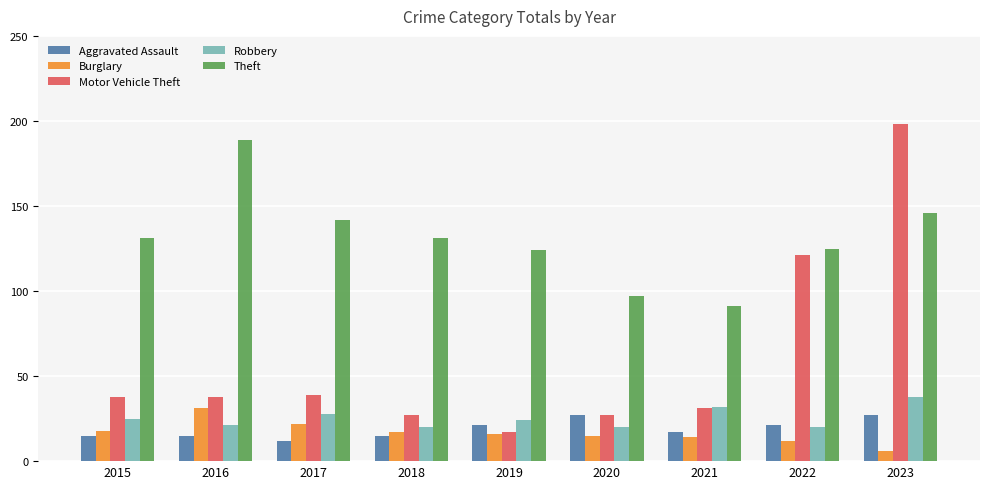

What is the smallest value displayed?

6